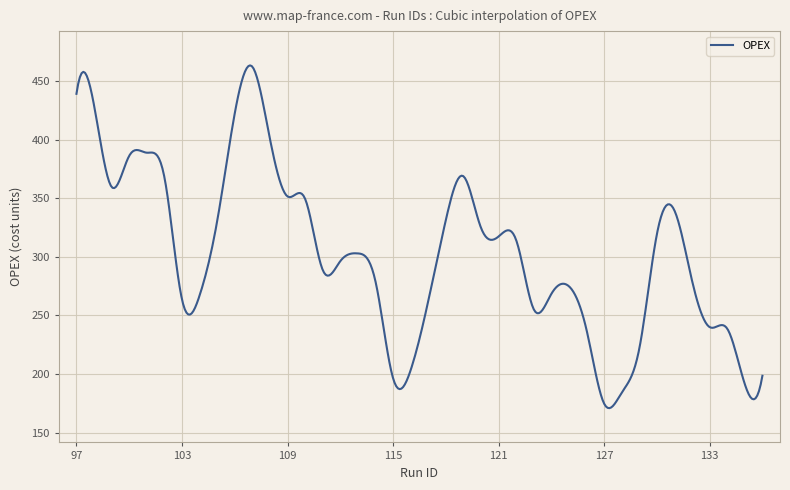

What is the difference between the maximum and minimum values?

292.5